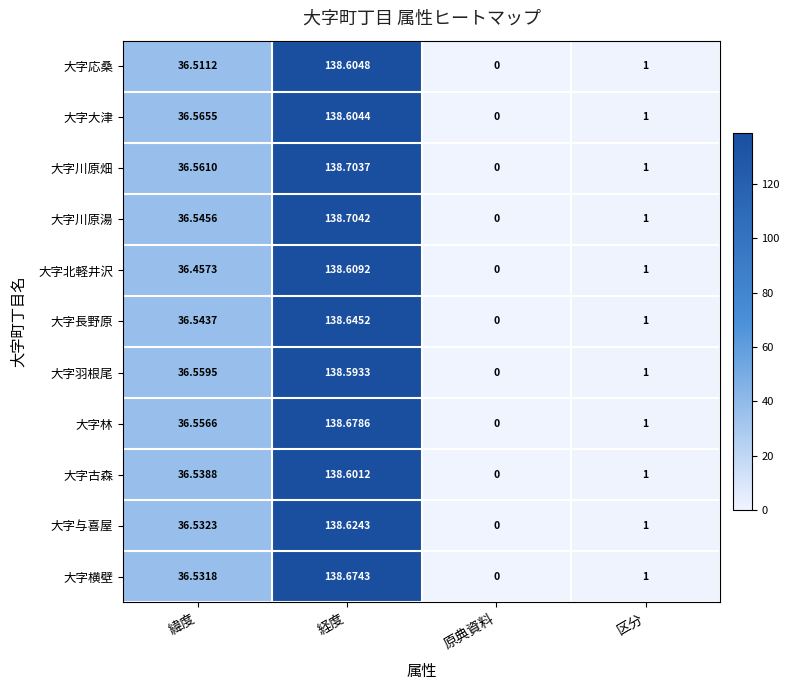

List the labels in order of 大字林 value, smallest first.

原典資料, 区分, 緯度, 経度